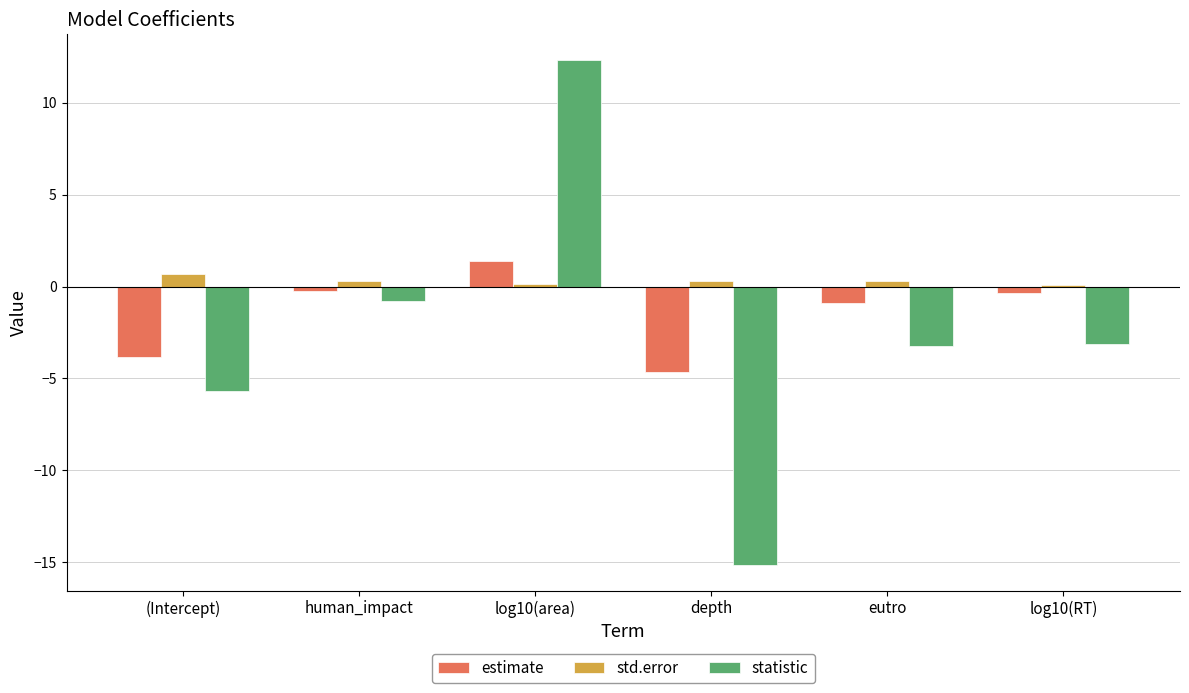

The statistic series shows -4.7 at log10(RT). True or false?

False